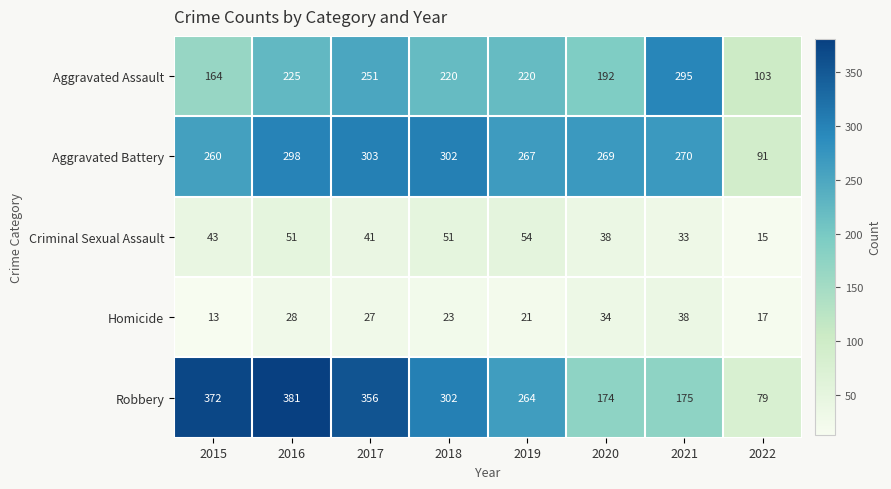

What is the difference between the Robbery values at 2021 and 2017?

181